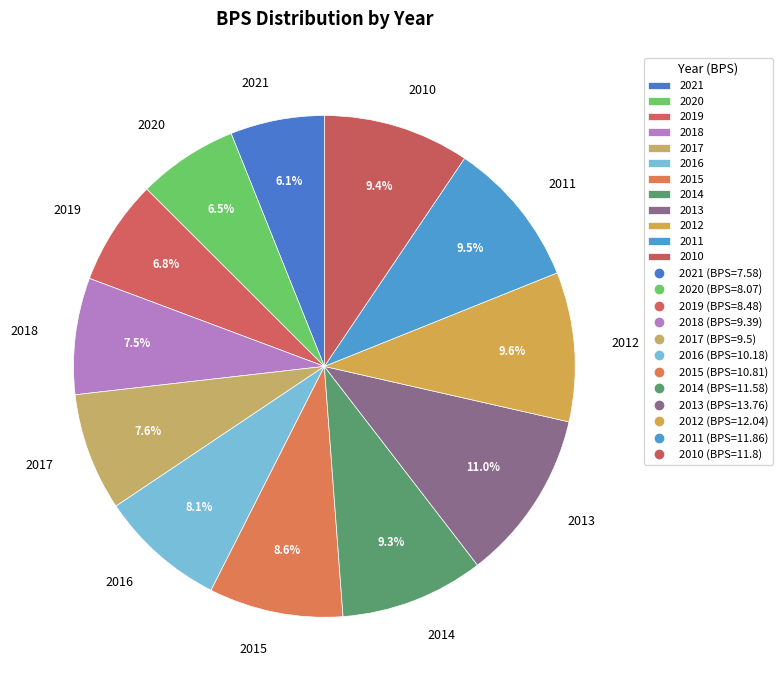

How many slices are in this pie chart?

12